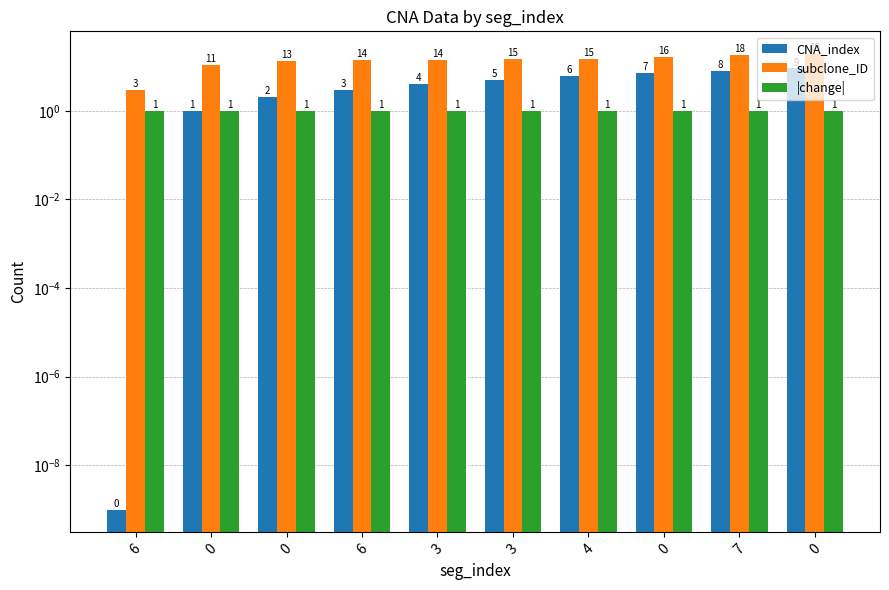

How many categories are shown in the chart?

10